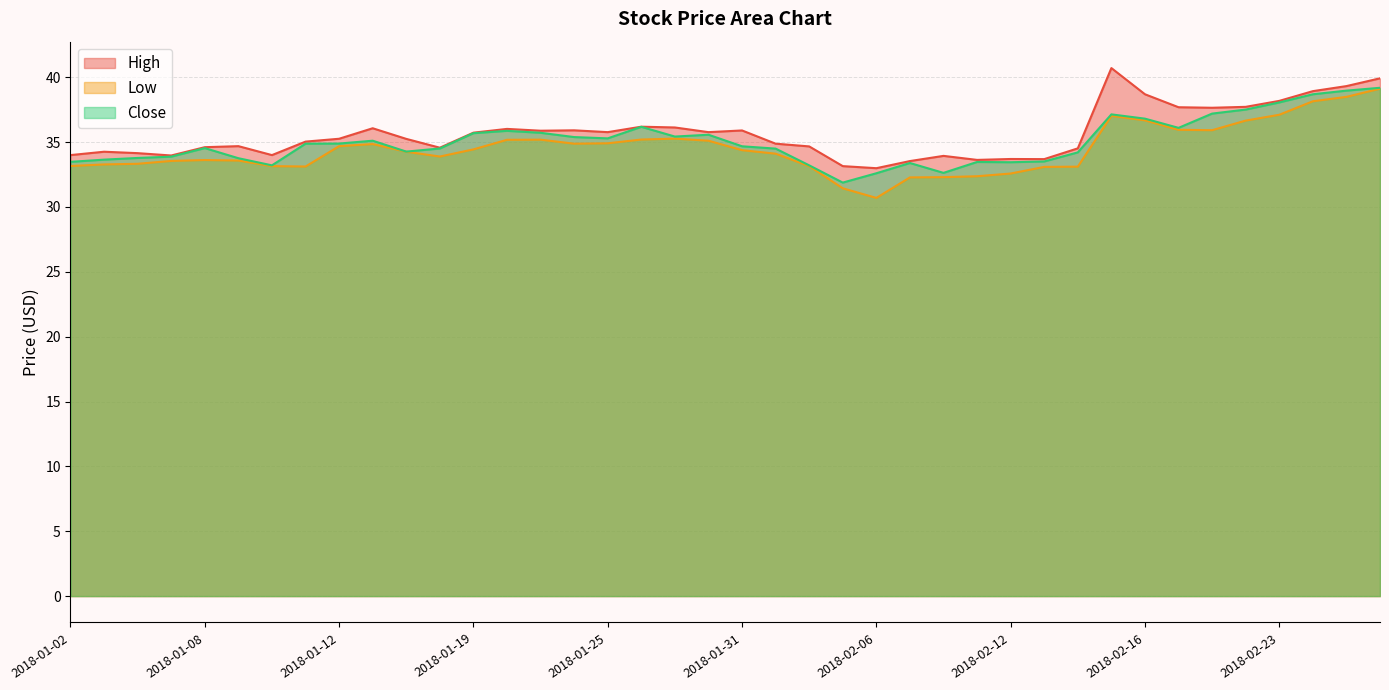

The value of High at 2018-02-15 is 40.7. True or false?

True